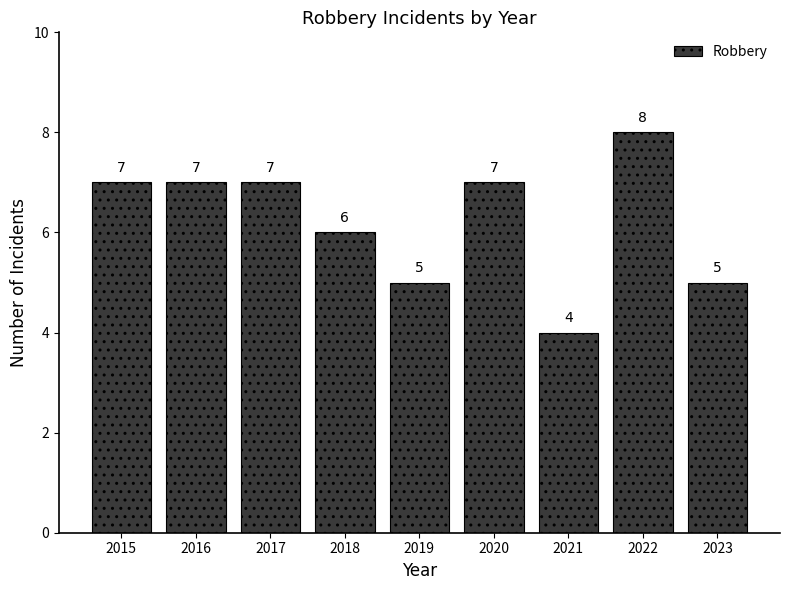

Which label corresponds to the largest value in the chart?

2022